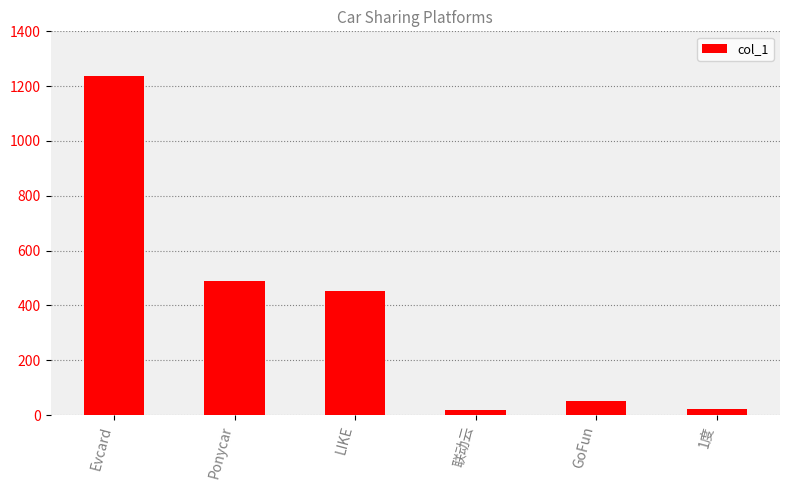

Are the bars grouped side by side (vs. stacked)?

No